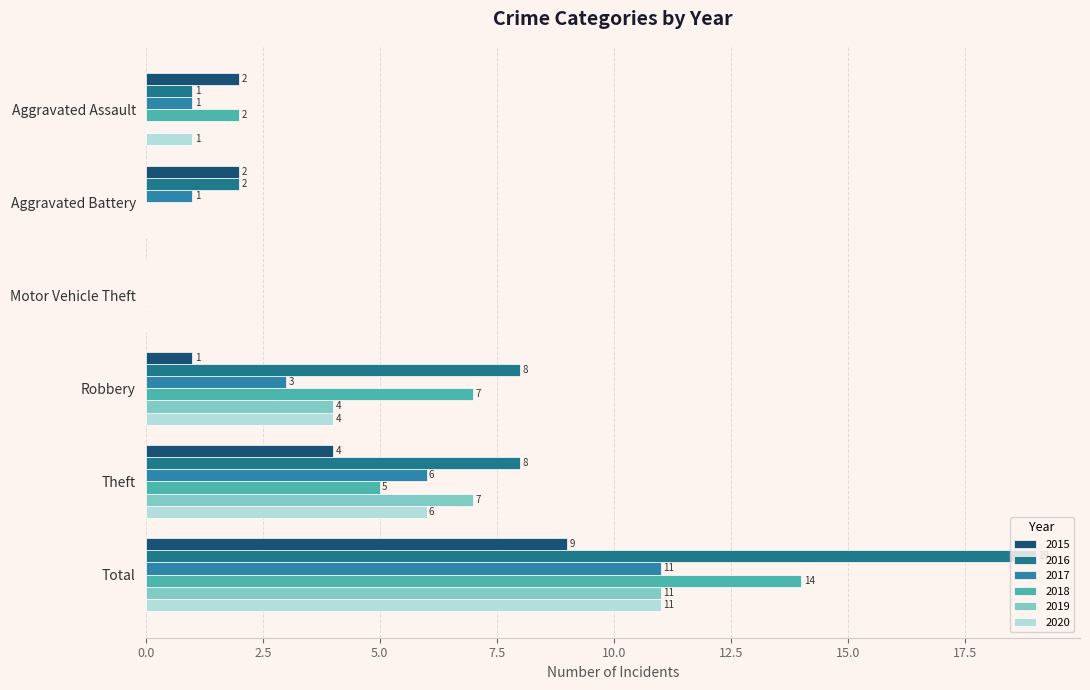

What is the total value across all series at Total?

75